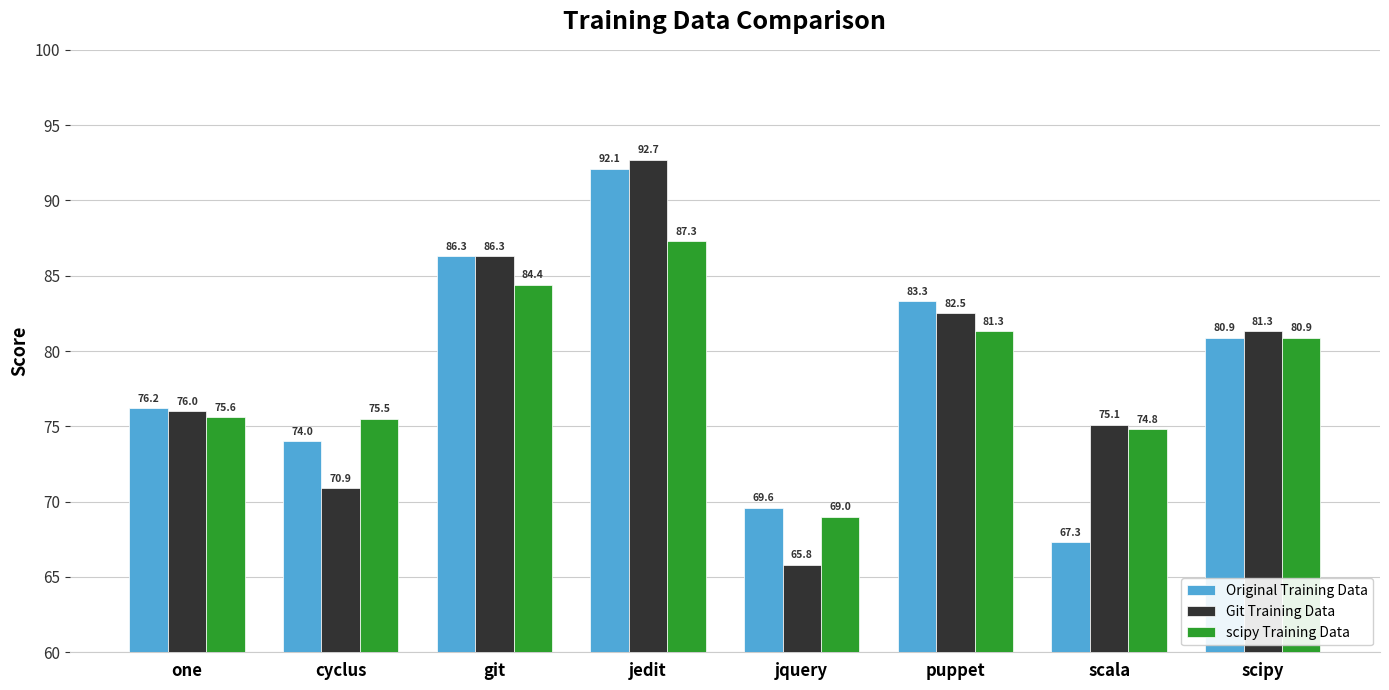

List the labels in order of Original Training Data value, smallest first.

scala, jquery, cyclus, one, scipy, puppet, git, jedit